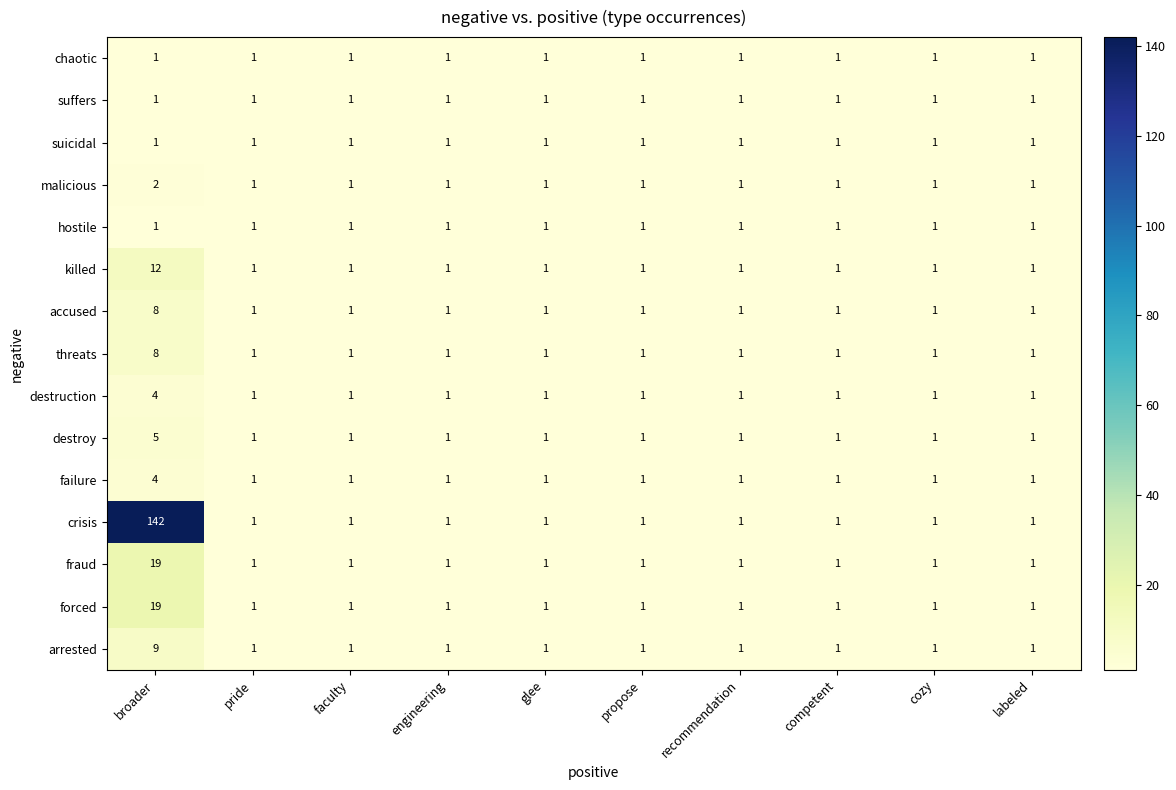

What is the spread (max minus min) of values at broader?

141